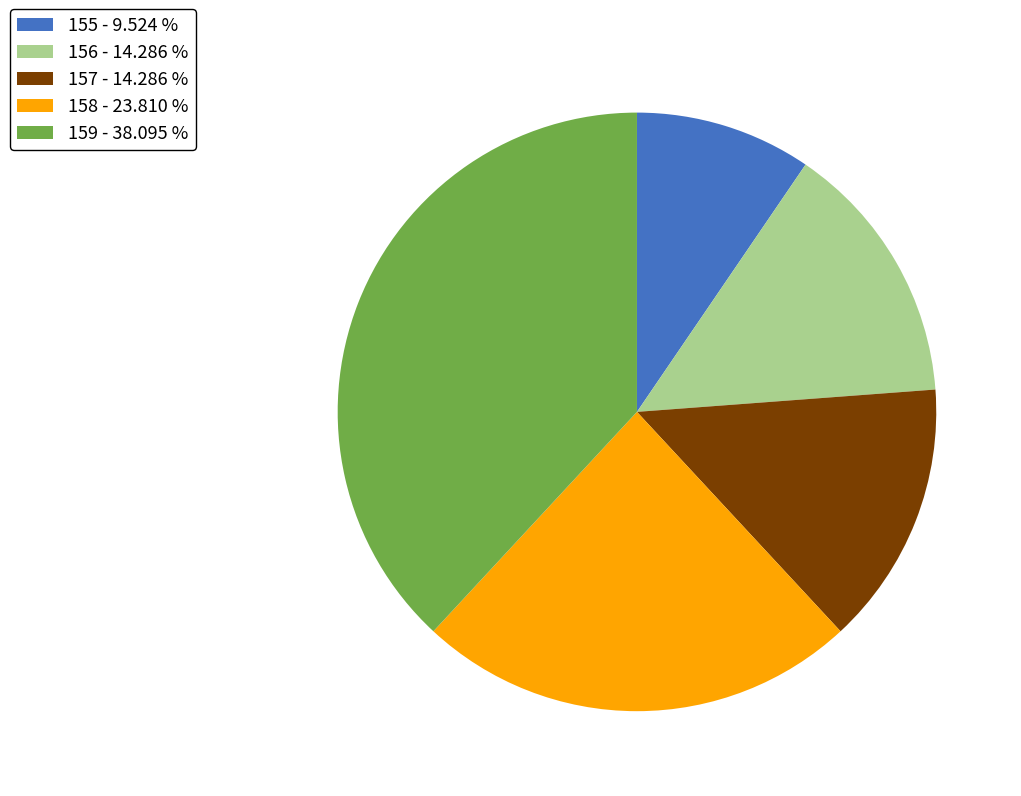

Do 157 - 14.286 % and 158 - 23.810 % together represent more than half of the pie?

No